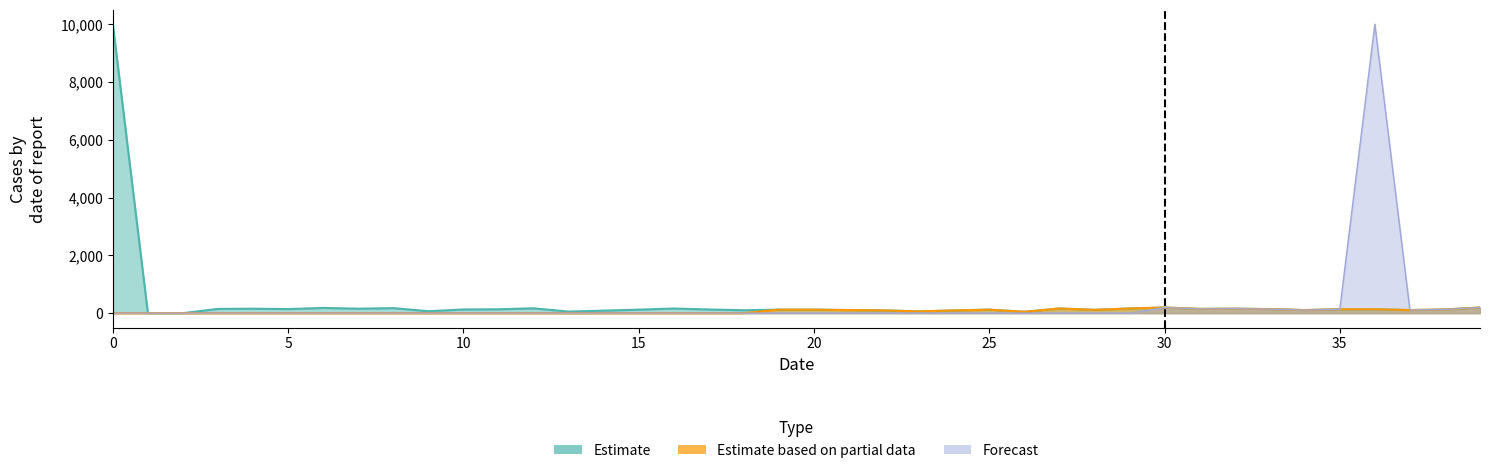

What are all the series names shown in the legend?

Estimate, Estimate based on partial data, Forecast